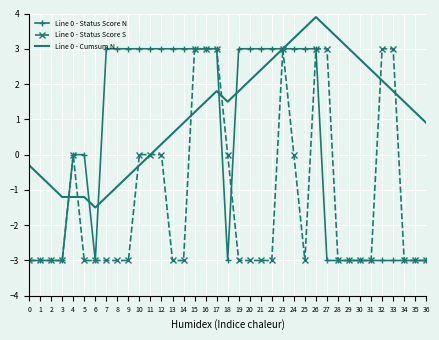

At how many categories does at least one series exceed 2?

26